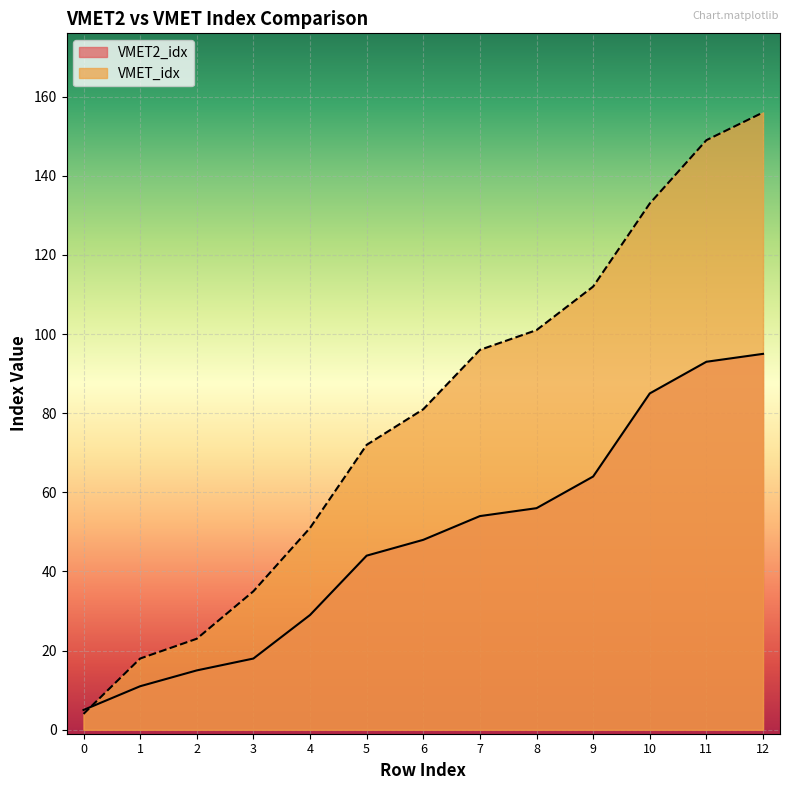

Rank the series by their average value, from highest to lowest.

VMET_idx, VMET2_idx